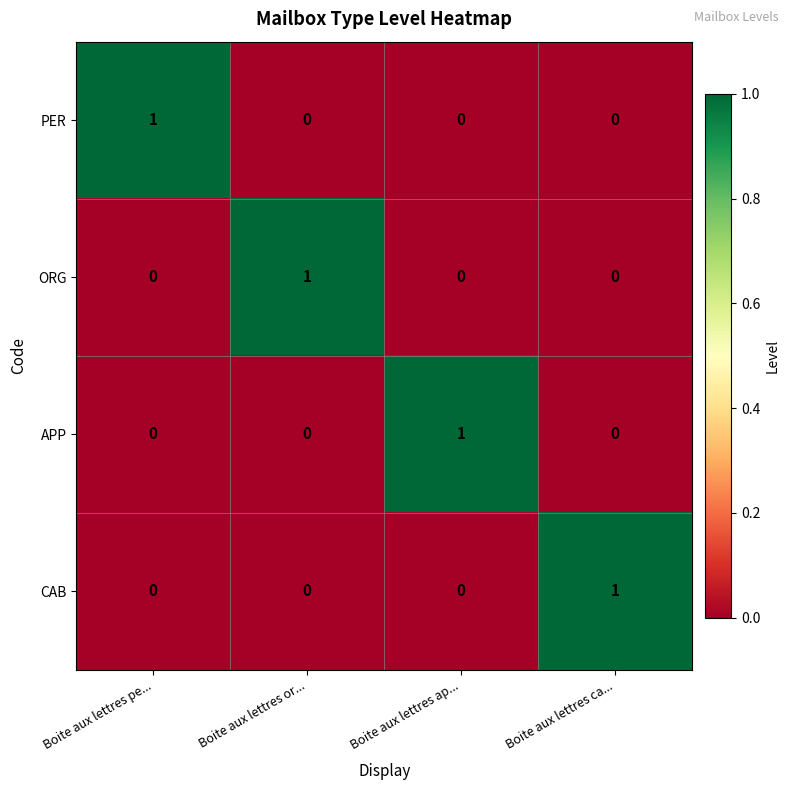

How many values in CAB are above zero?

1